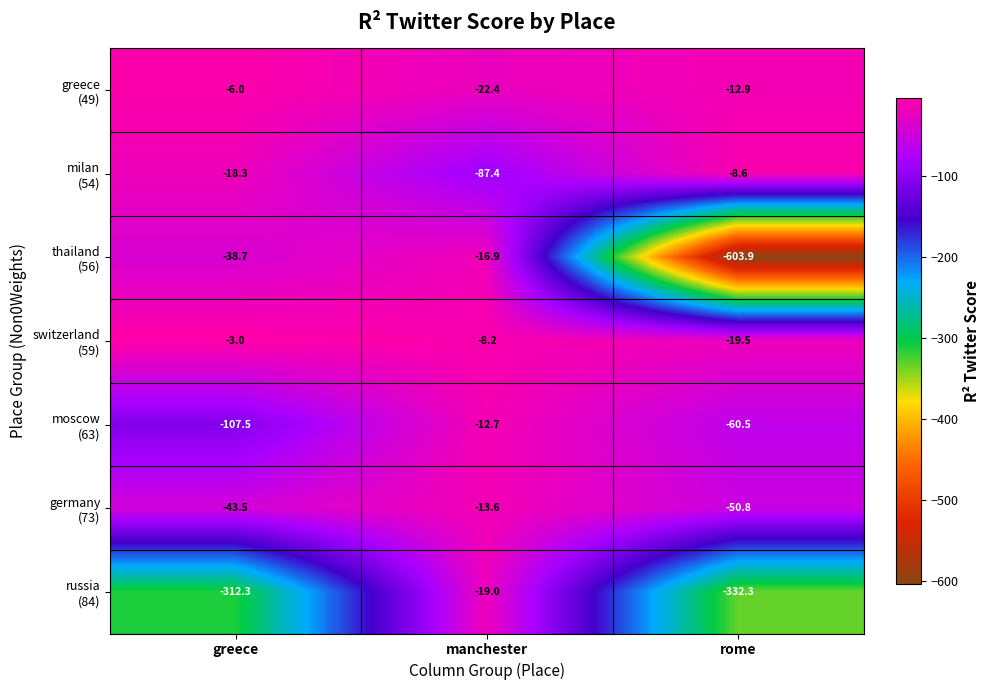

What is the minimum value shown in the chart?

-603.9